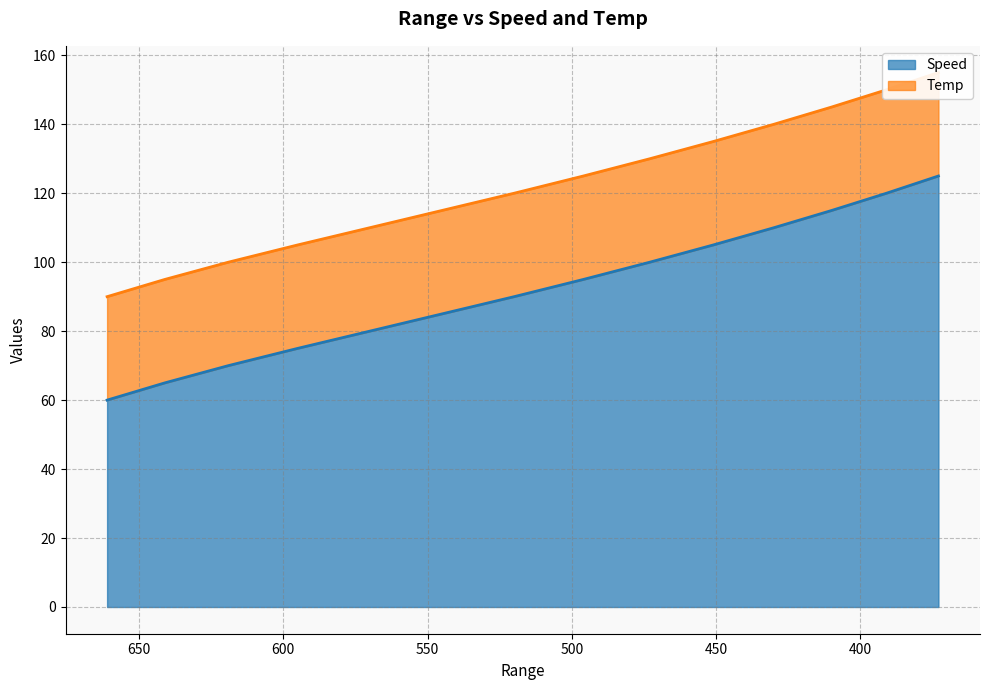

The chart shows a value of 166 at 496. True or false?

False